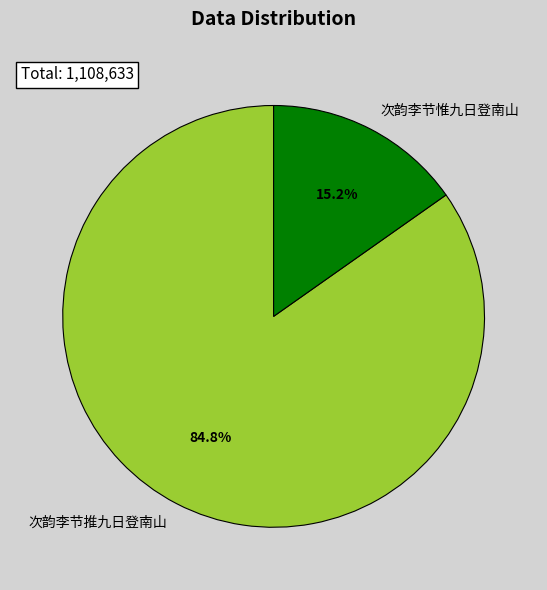

How many segments does this pie chart have?

2